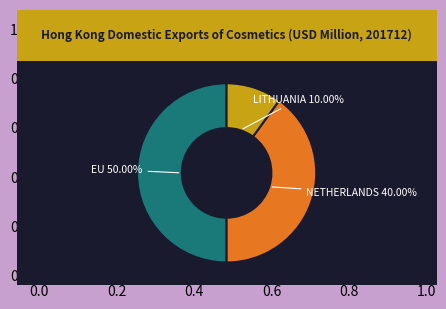

Which slice is the largest?

EU